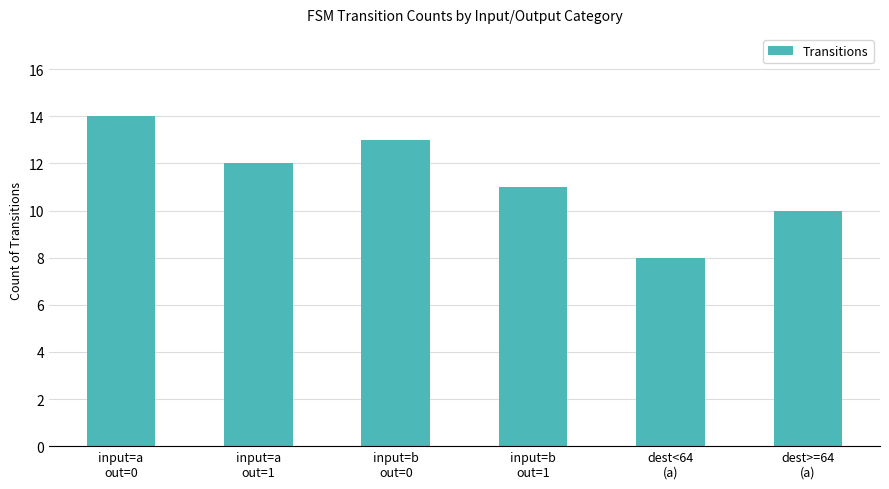

What is the difference between the maximum and minimum values?

6